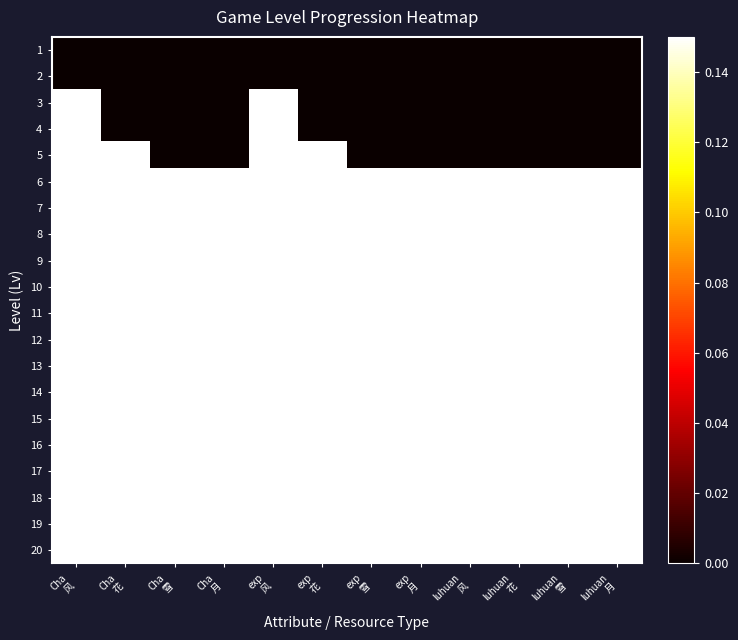

Between luhuan
雪 and Cha
雪, which is larger?

luhuan
雪